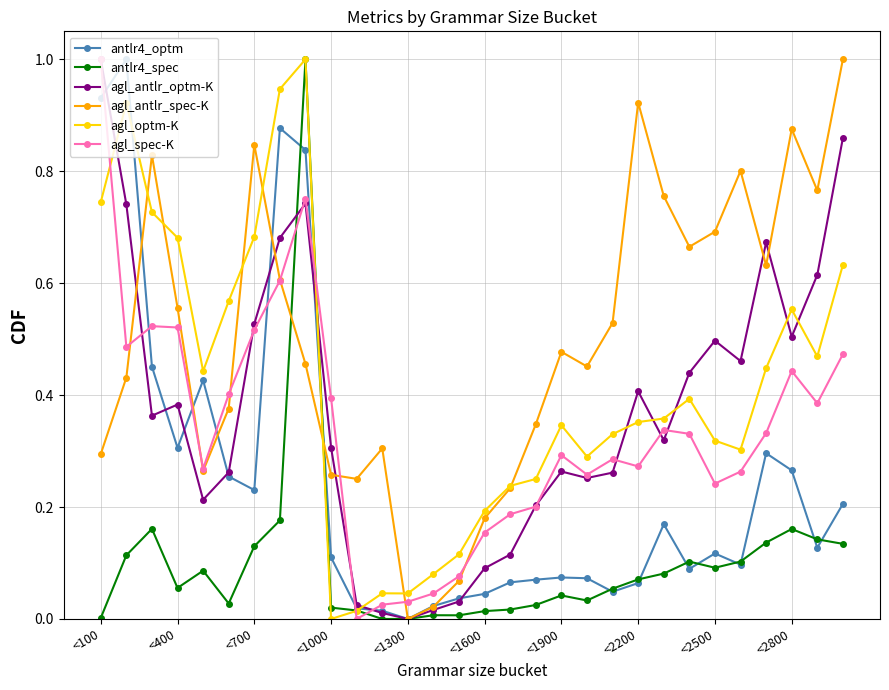

Which series has the largest total across all categories?

agl_antlr_spec-K